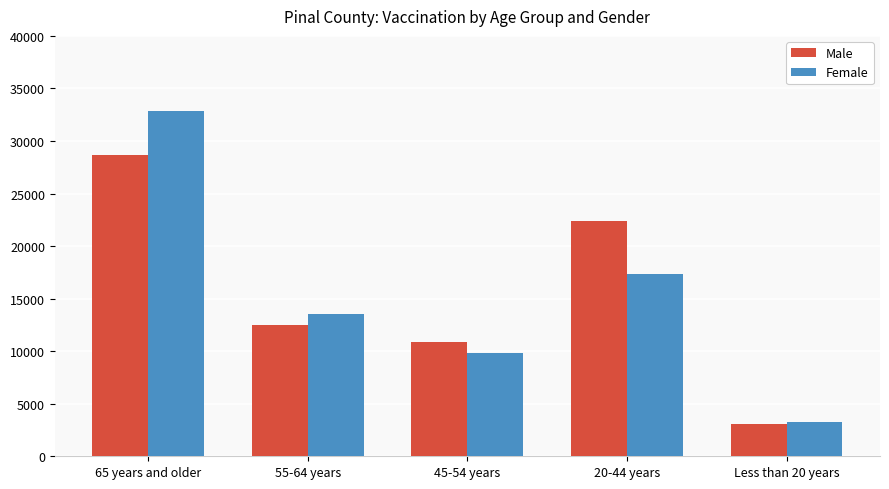

At 20-44 years, list the series in order from smallest to largest.

Female, Male